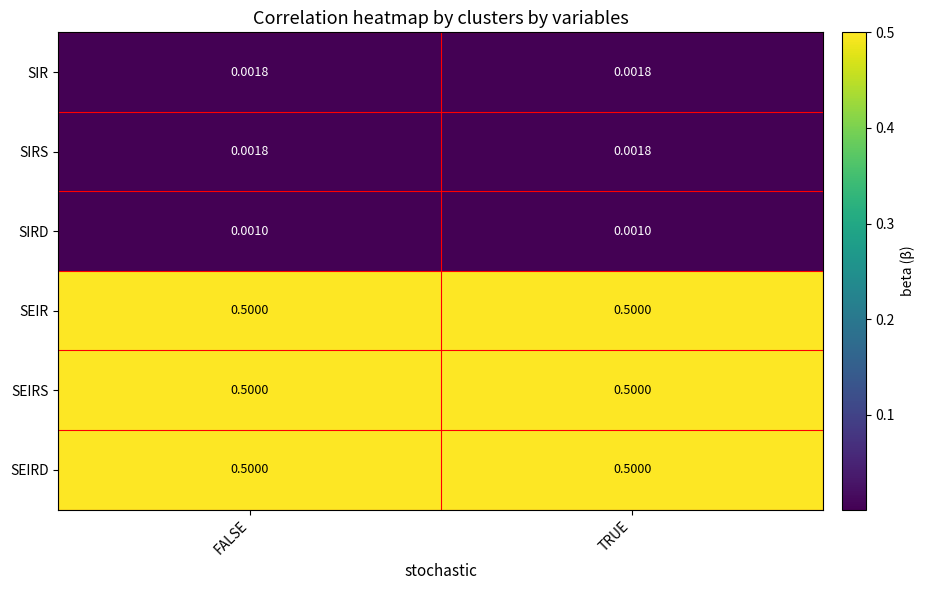

Count the number of categories in the chart.

2